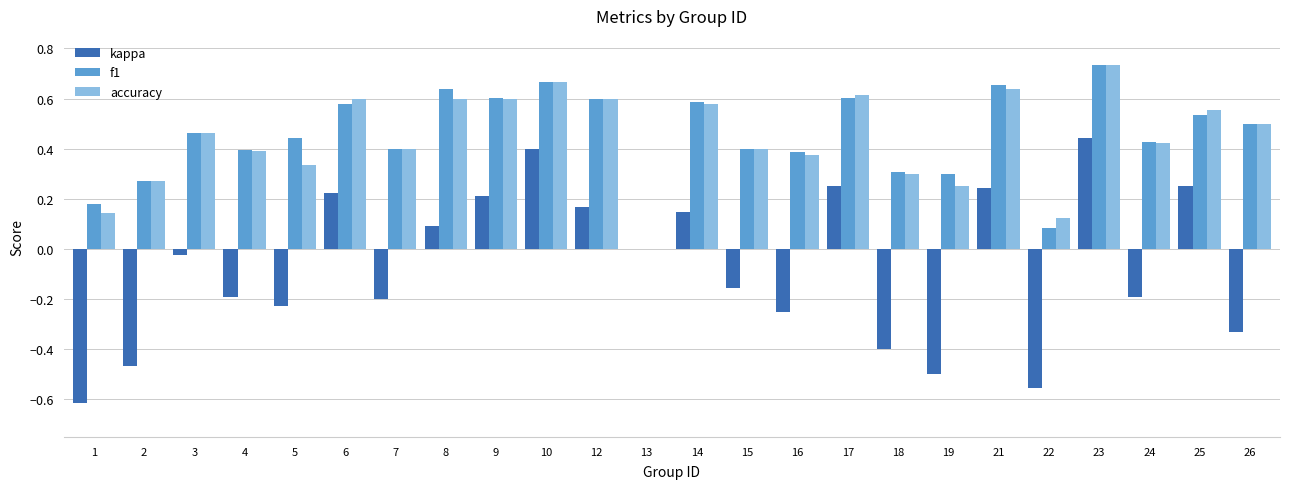

Which series changed the most between 5 and 10?

kappa